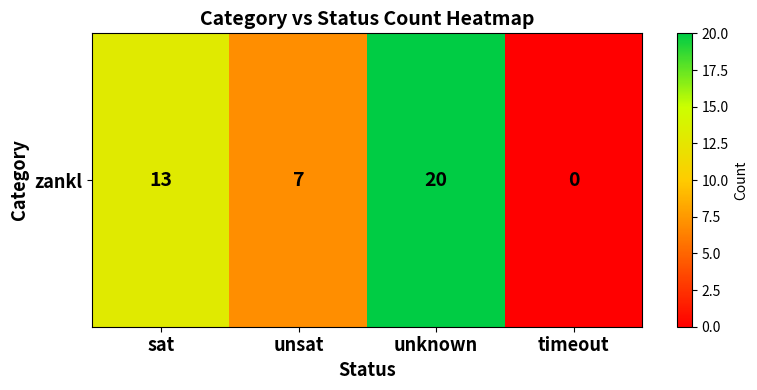

Where is the data nearest to the value 10?

sat